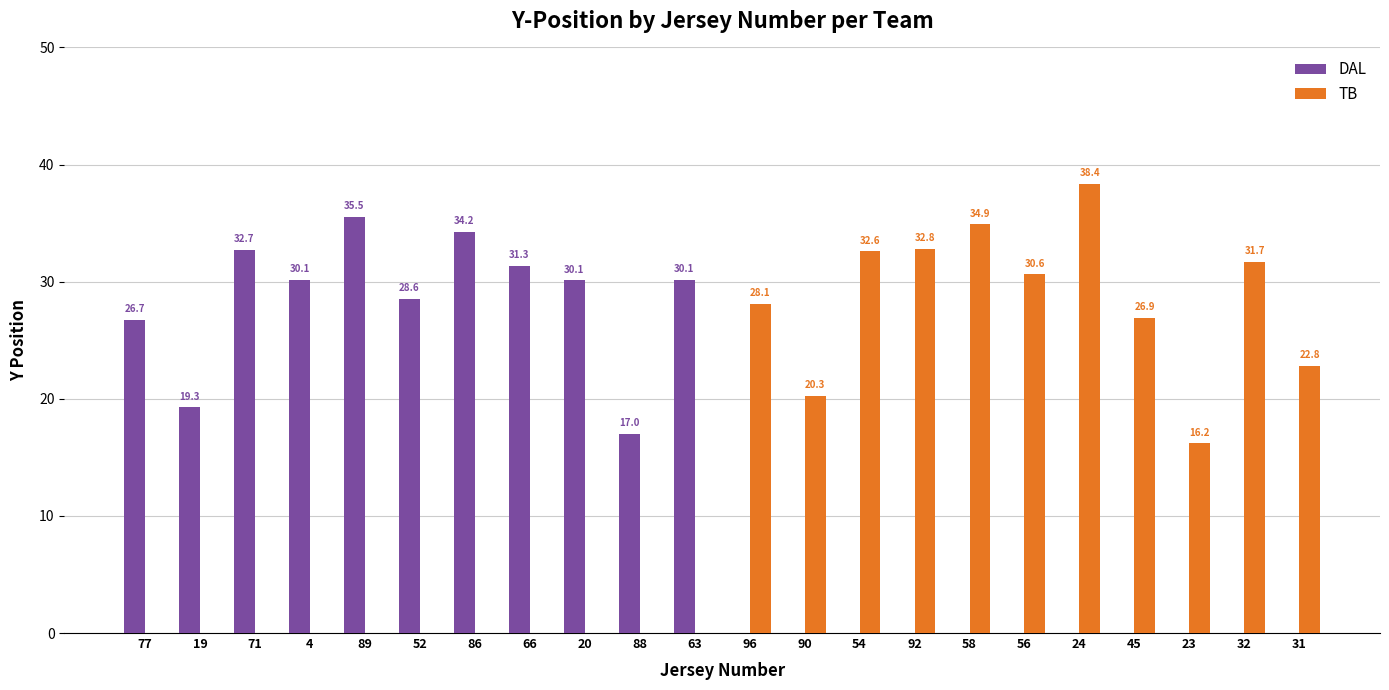

What is the sum of all TB values?

315.3